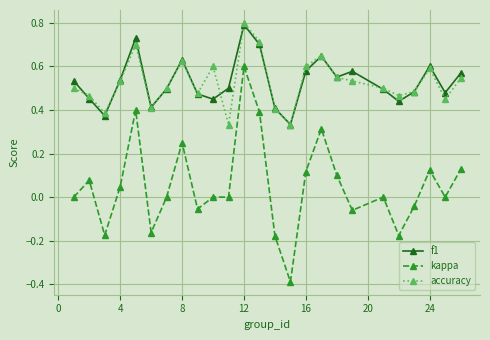

What is the minimum value for kappa?

-0.4